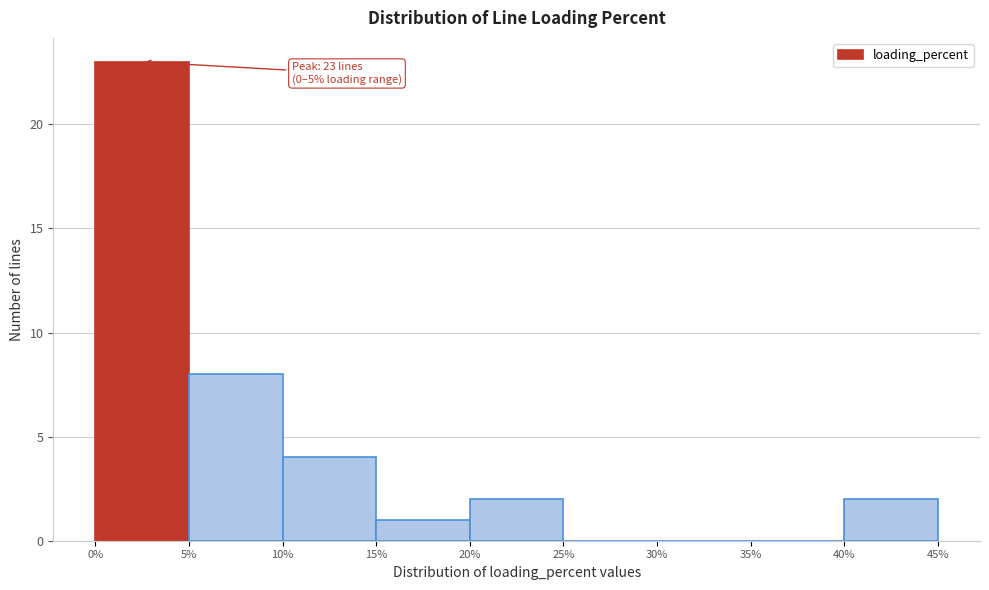

Which range on the x-axis has the tallest bar?

0% to 5%